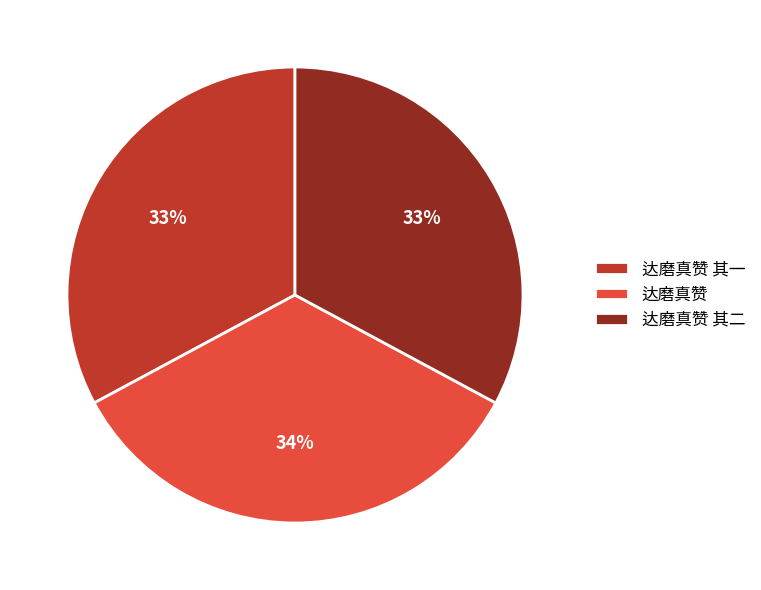

Combined, do 达磨真赞 and 达磨真赞 其二 account for over 50%?

Yes